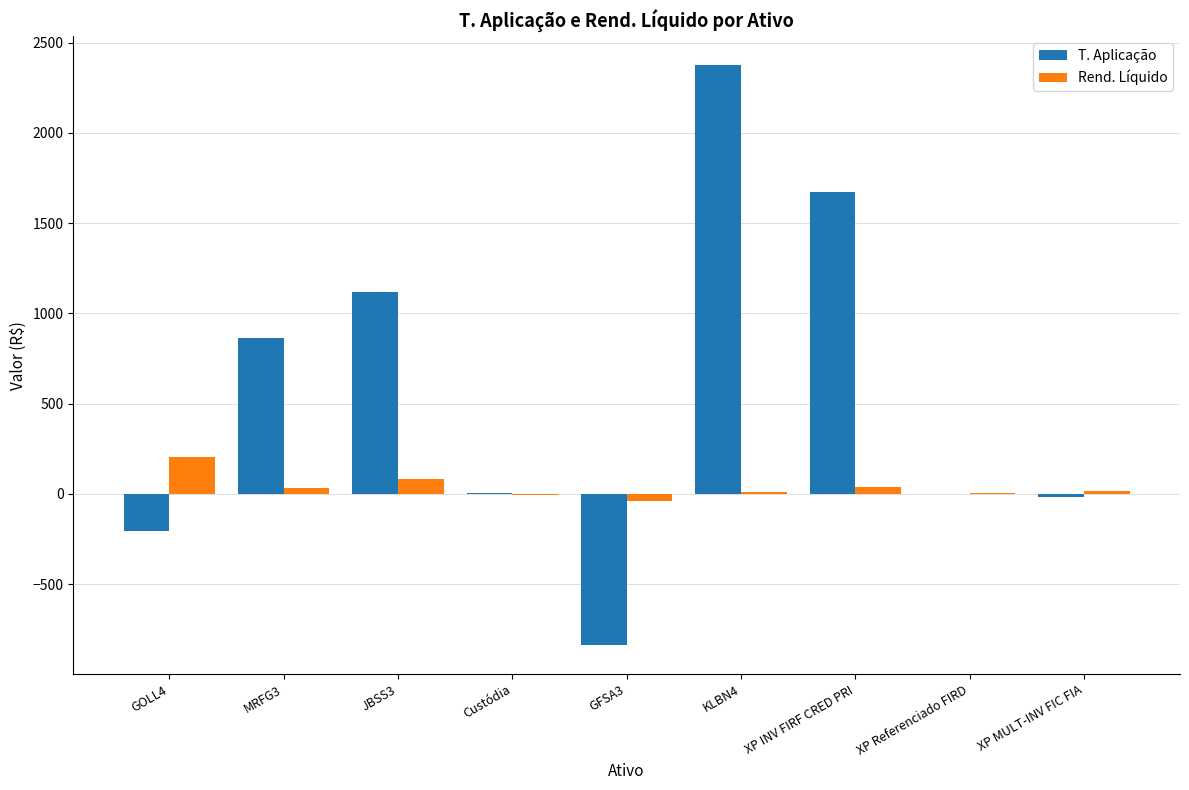

Which label corresponds to the largest value in the chart?

KLBN4